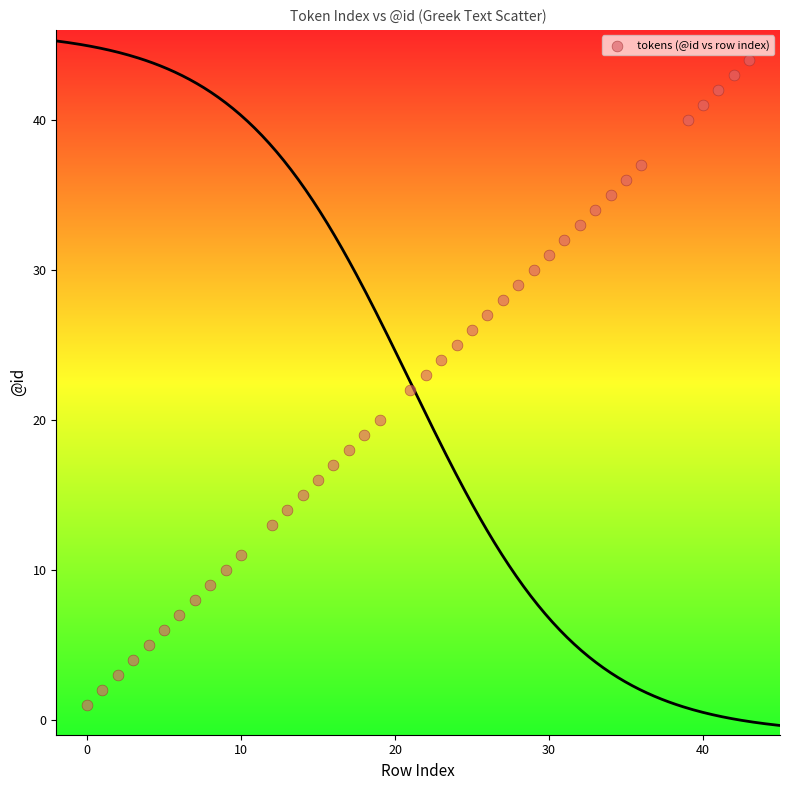

What is the range of Y values (max minus min)?

43